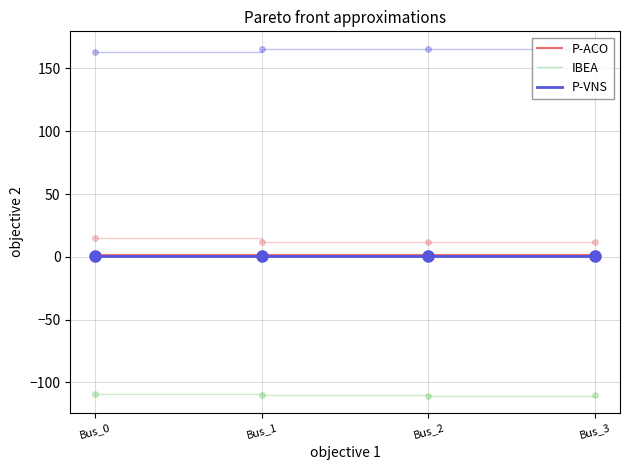

What is the minimum value shown in the chart?

-110.4